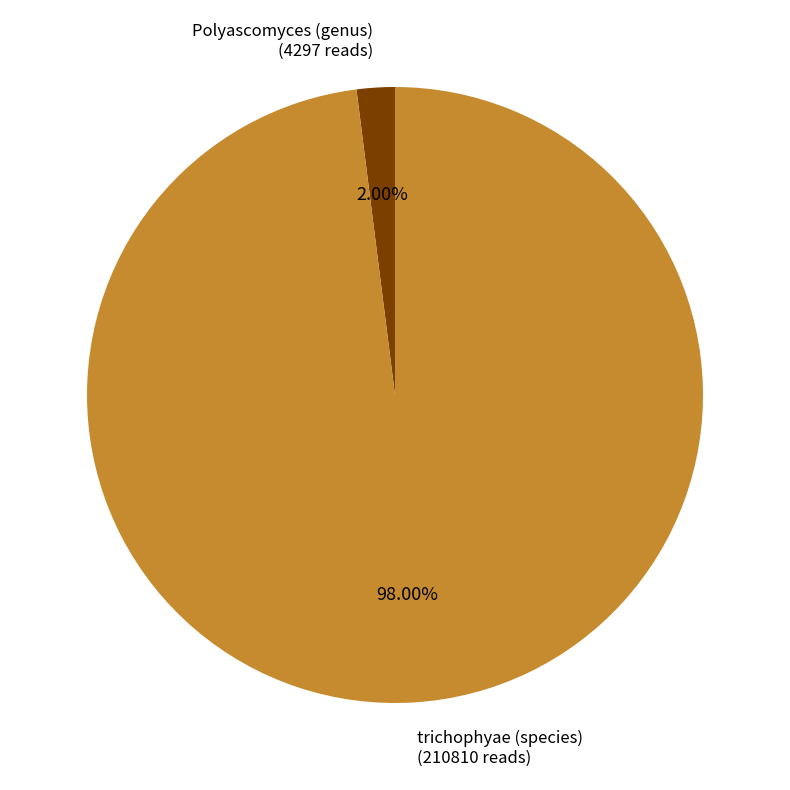

Combined, what portion of the pie is trichophyae (species) and Polyascomyces (genus)?

100.0%